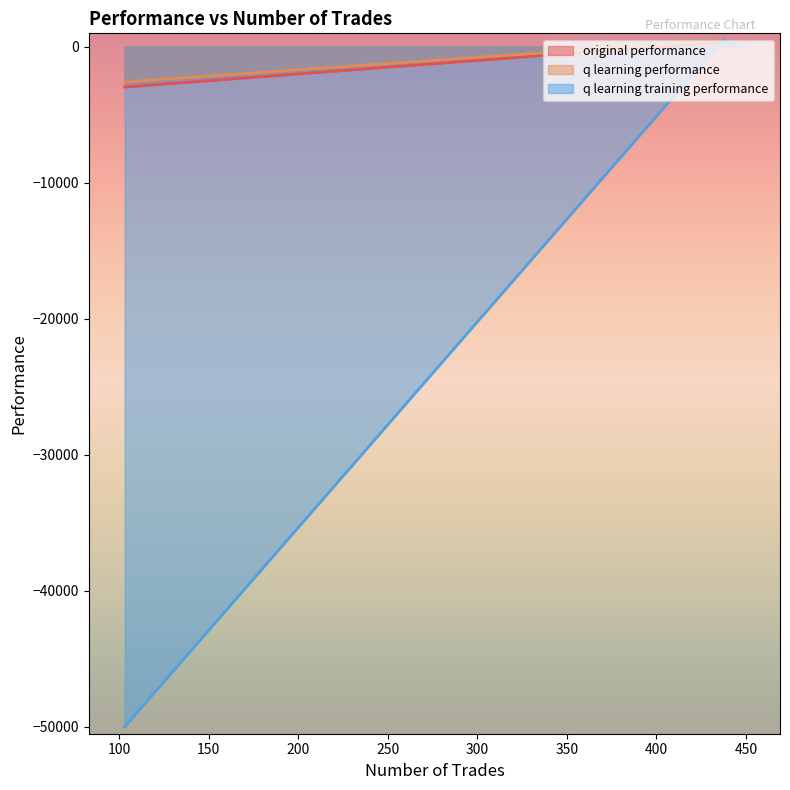

Which series has the largest range (max minus min)?

q learning training performance